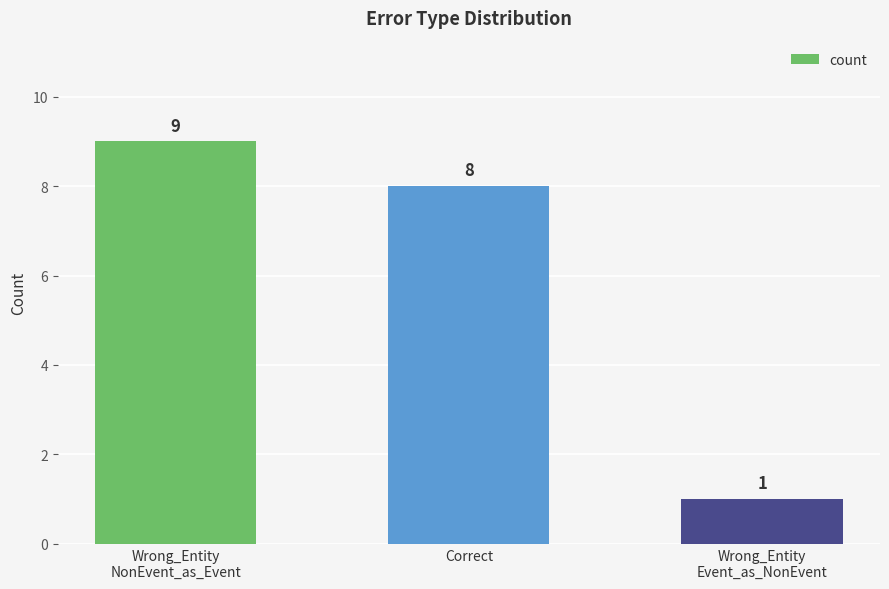

List the labels in order of value, smallest first.

Wrong_Entity
Event_as_NonEvent, Correct, Wrong_Entity
NonEvent_as_Event